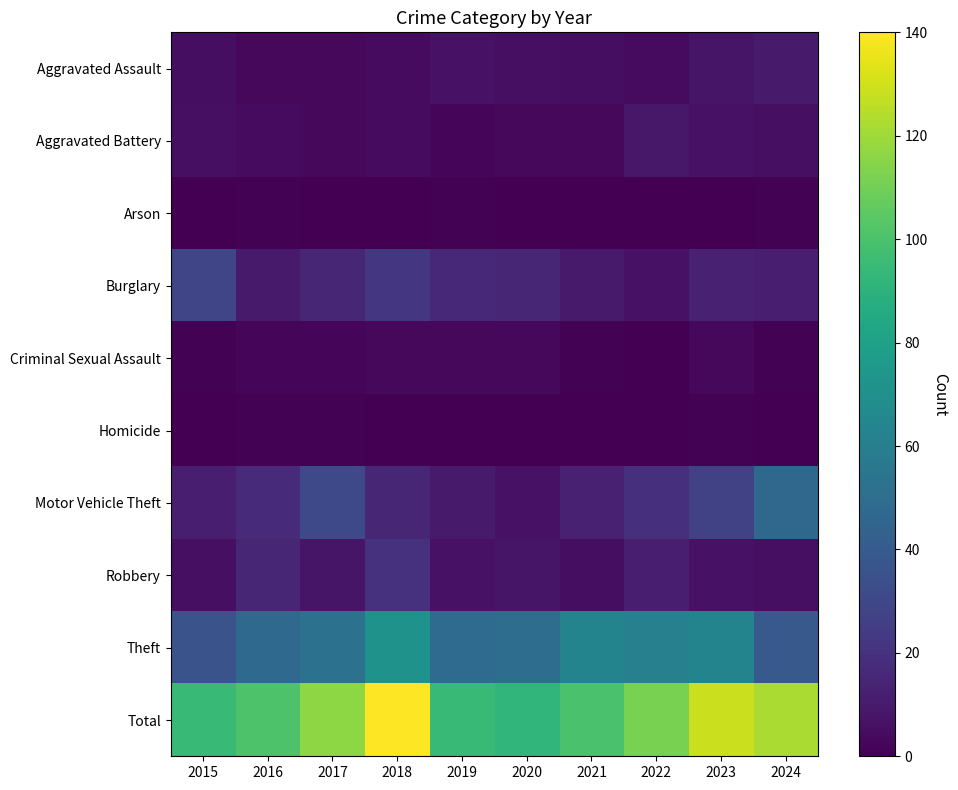

Count the number of categories in the chart.

10